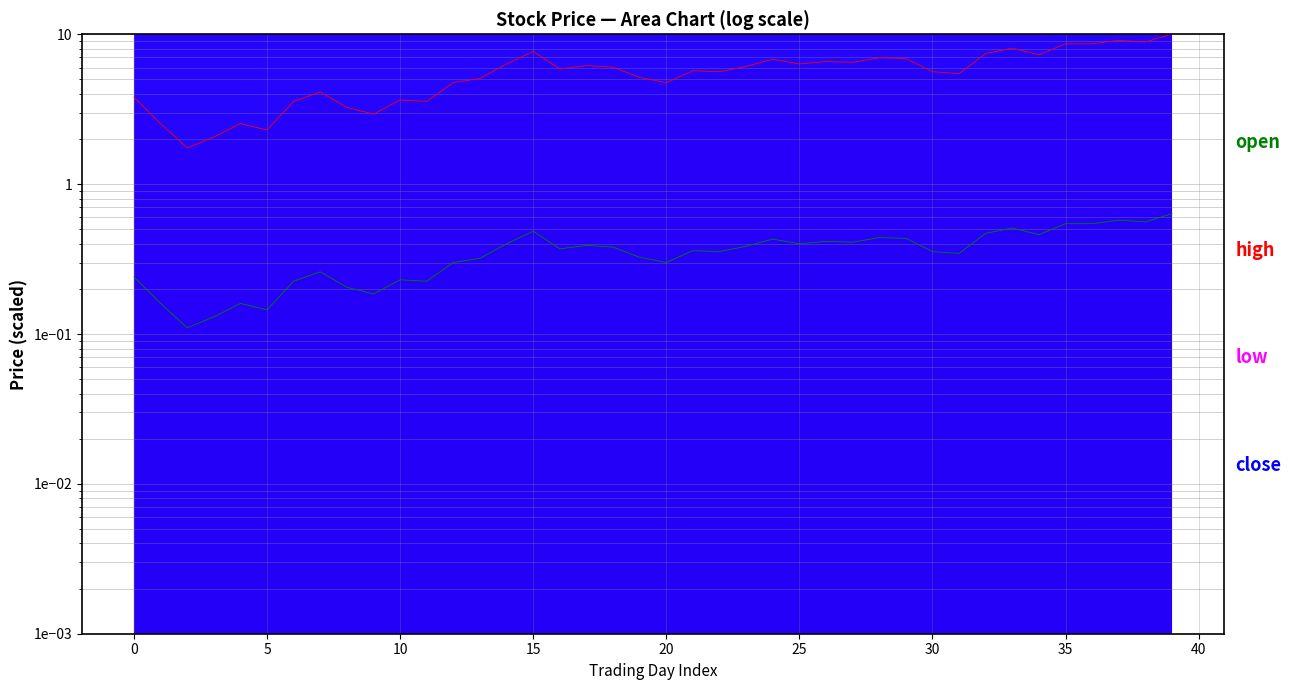

What is the difference between the maximum and second lowest values in the high series?

8.0